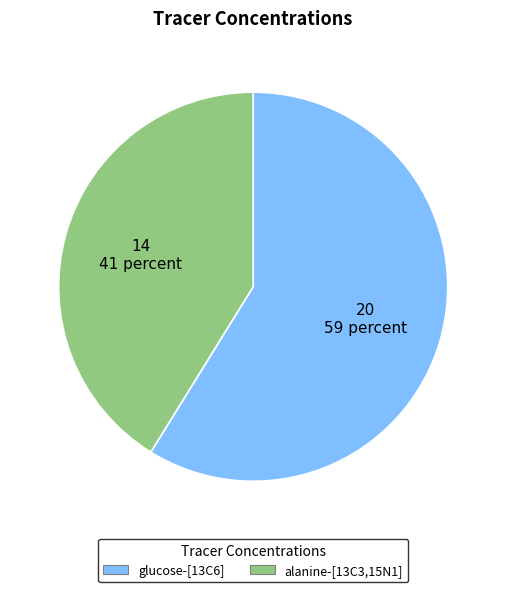

Is there any slice that represents more than half of the pie?

Yes